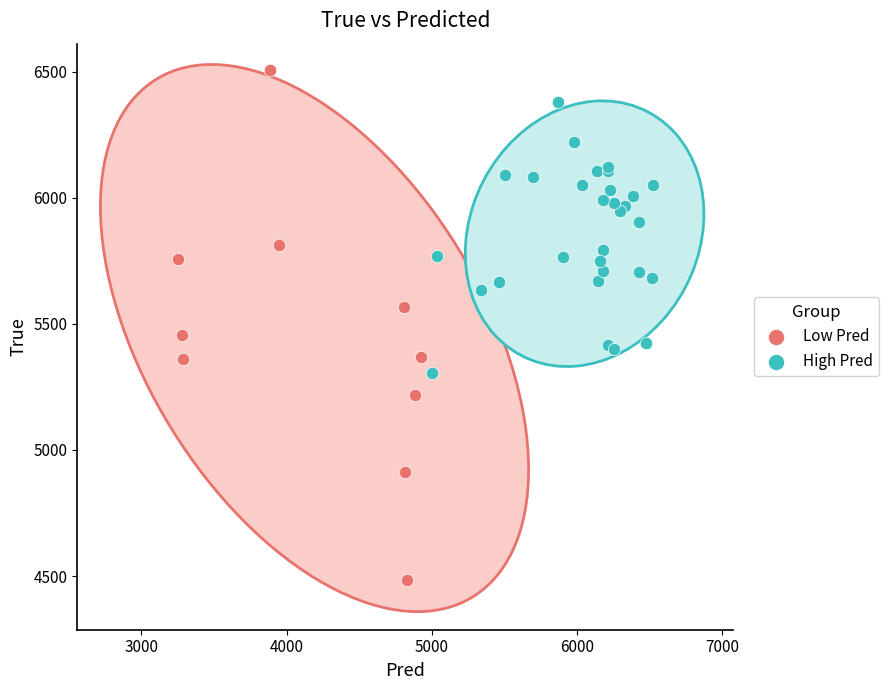

Which series reaches the minimum Y coordinate?

Low Pred